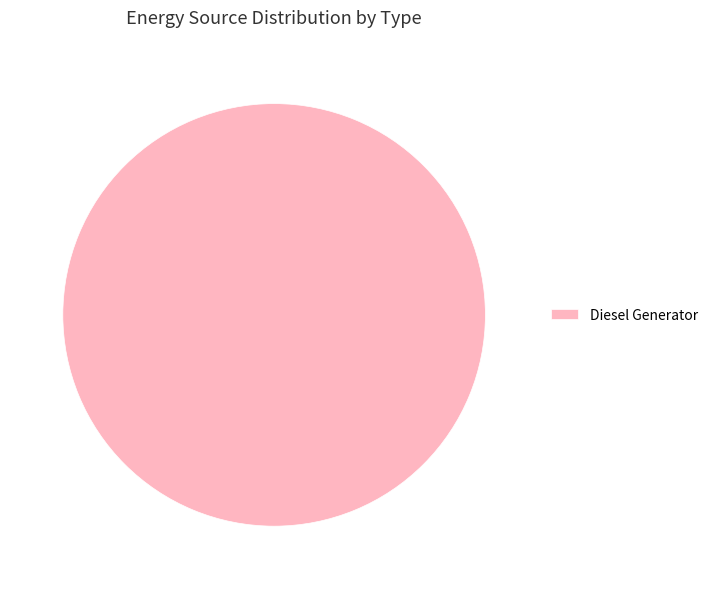

Does any single category account for the majority?

Yes